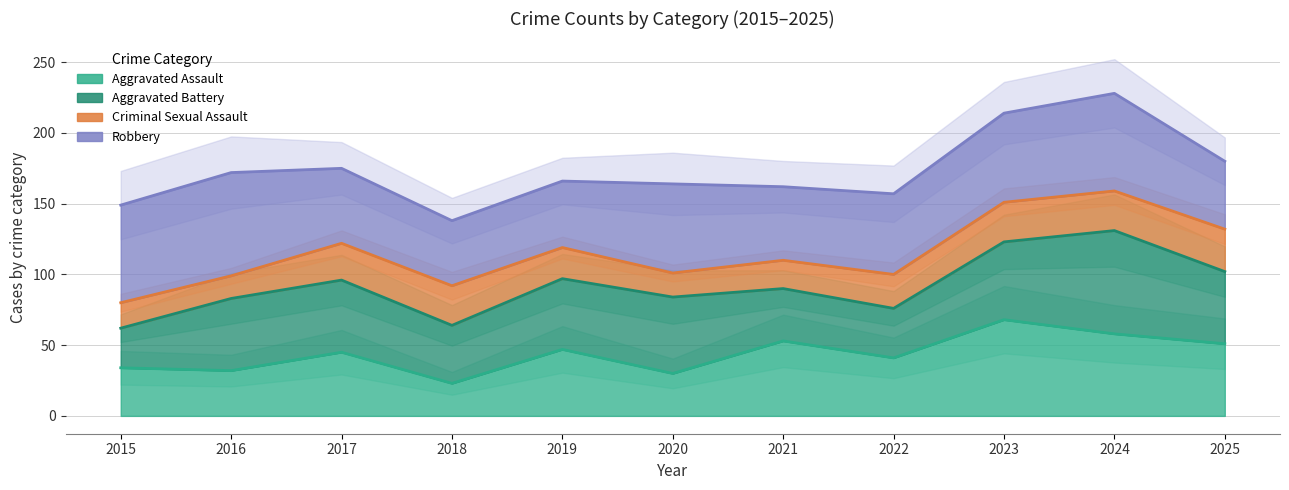

Where is Aggravated Battery nearest to the value 96?

2017